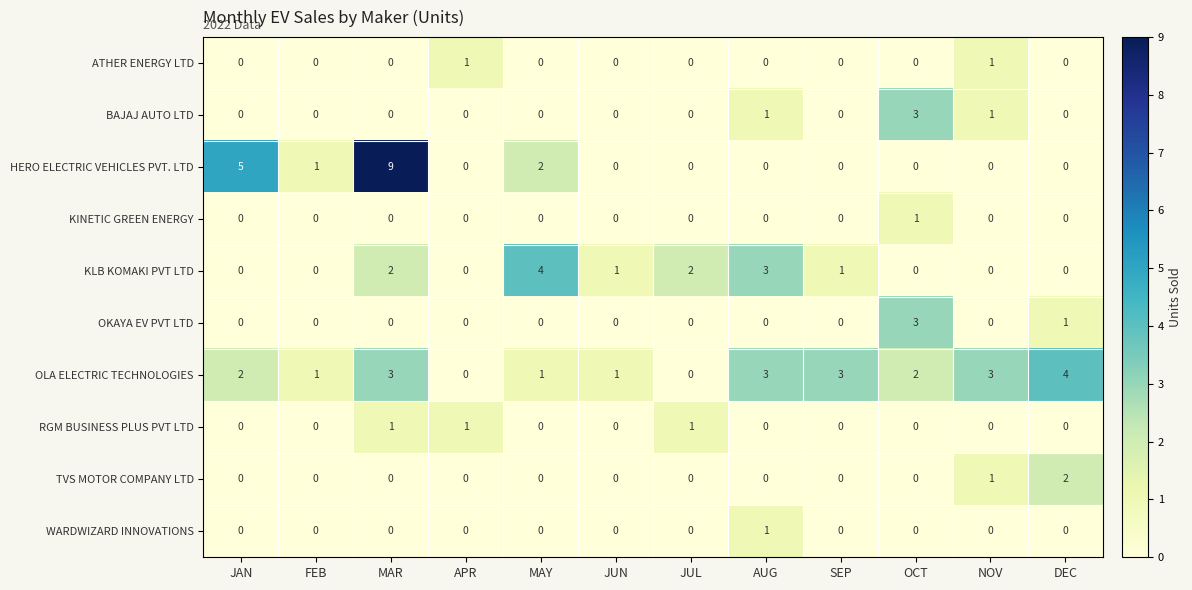

The value of OLA ELECTRIC TECHNOLOGIES at APR is 0. True or false?

True